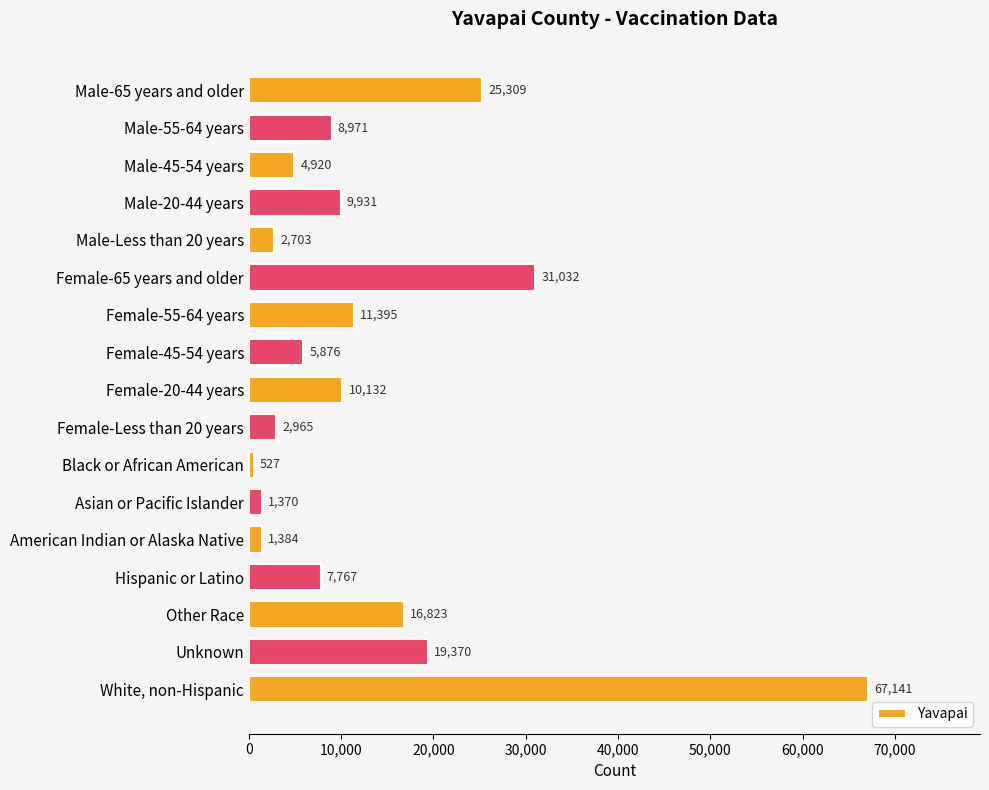

List the labels in order of value, largest first.

White, non-Hispanic, Female-65 years and older, Male-65 years and older, Unknown, Other Race, Female-55-64 years, Female-20-44 years, Male-20-44 years, Male-55-64 years, Hispanic or Latino, Female-45-54 years, Male-45-54 years, Female-Less than 20 years, Male-Less than 20 years, American Indian or Alaska Native, Asian or Pacific Islander, Black or African American